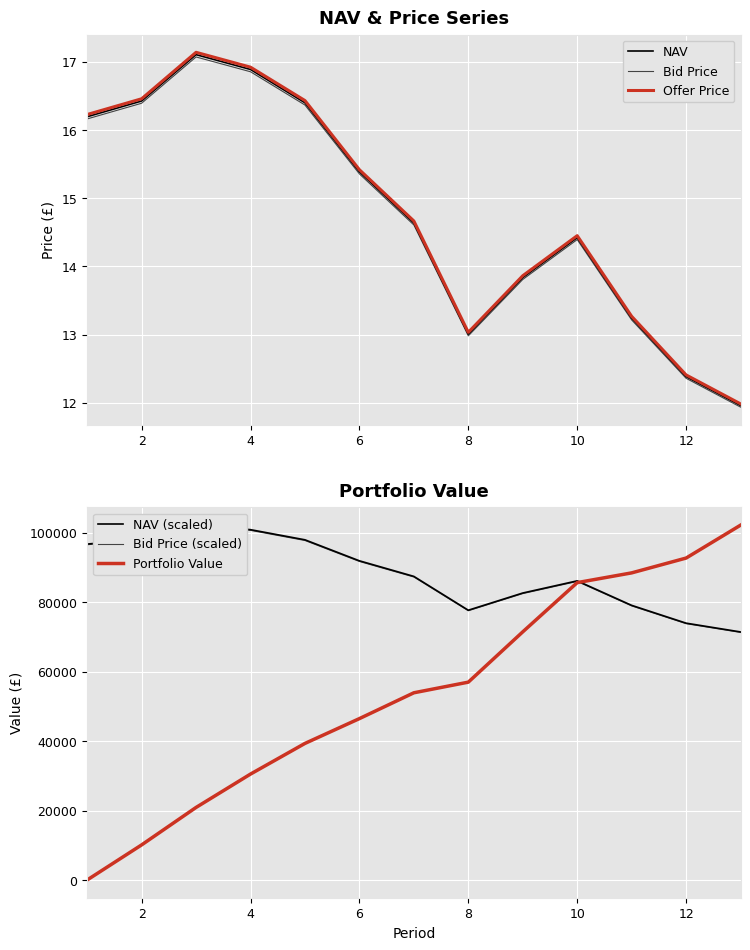

True or false: NAV (scaled) and Bid Price cross at least once.

False